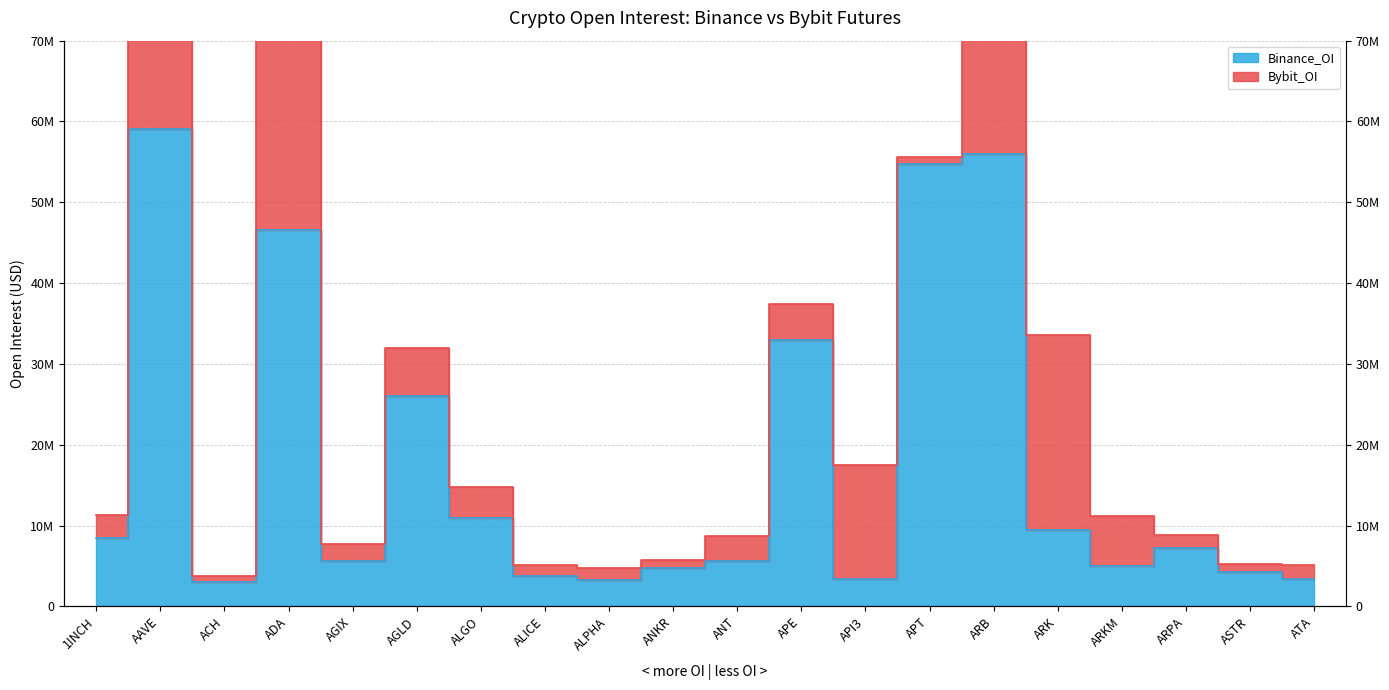

What is the sum of the values at 1INCH and APE?

41462424